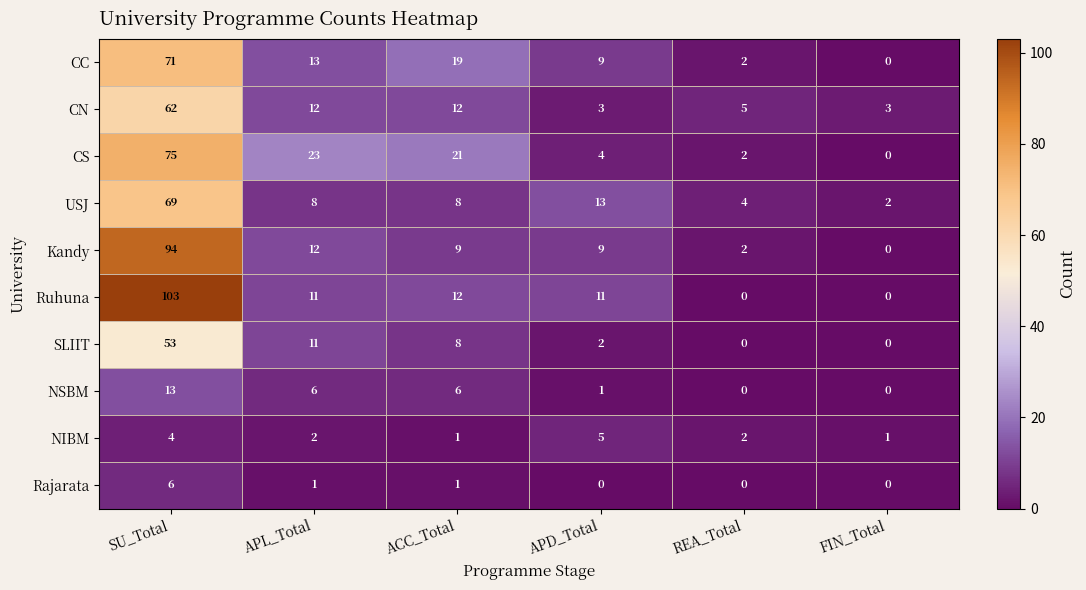

Rank the series by their maximum value, from highest to lowest.

Ruhuna, Kandy, CS, CC, USJ, CN, SLIIT, NSBM, Rajarata, NIBM